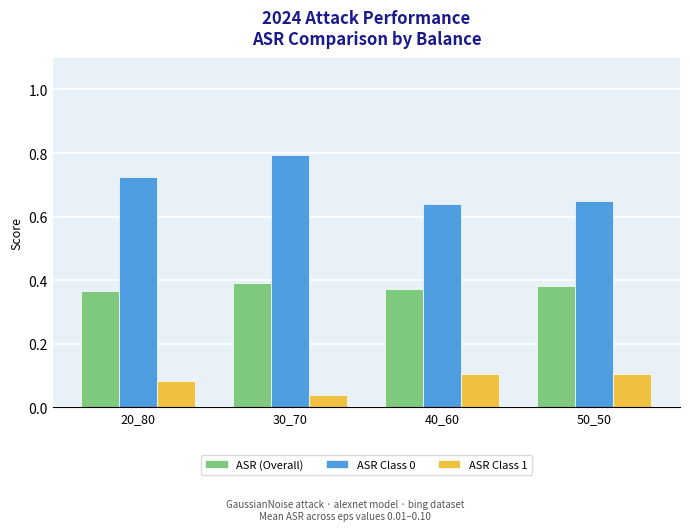

True or false: ASR Class 1 has a value of 0.0 at 20_80.

False